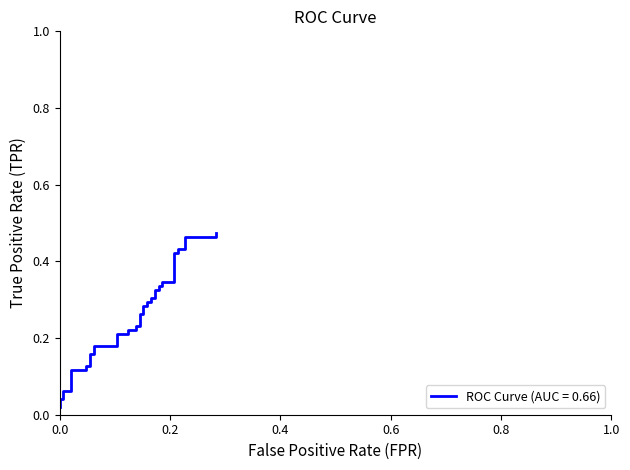

What is the average value?

0.3